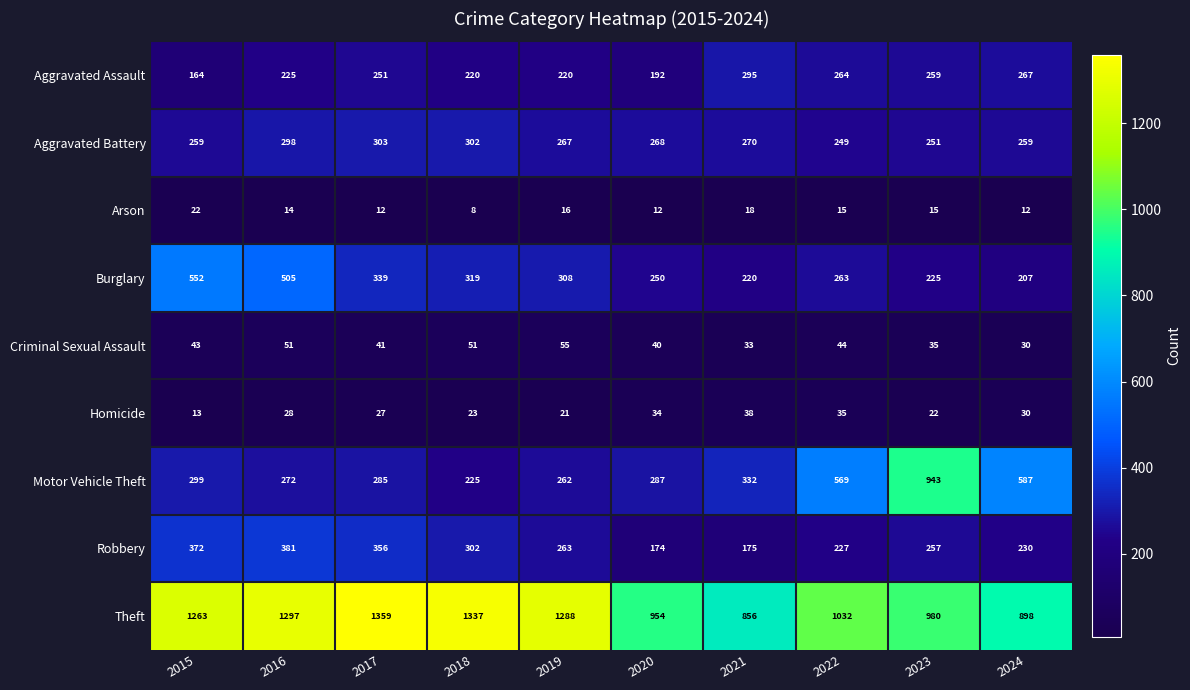

What is the difference between the Arson values at 2017 and 2015?

10